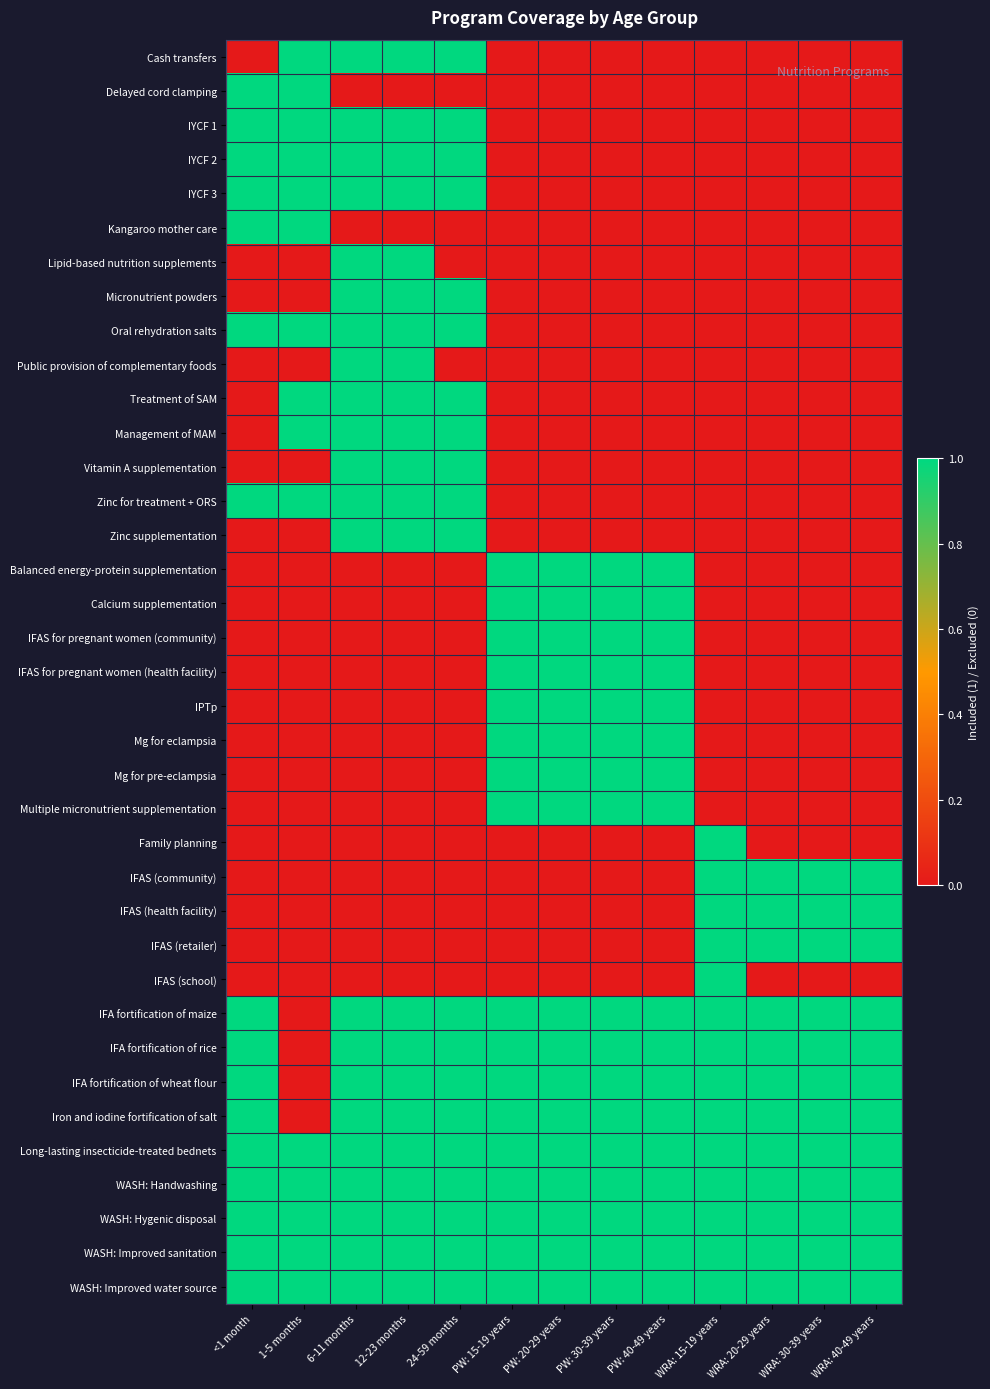

Which series has the largest range (max minus min)?

Cash transfers